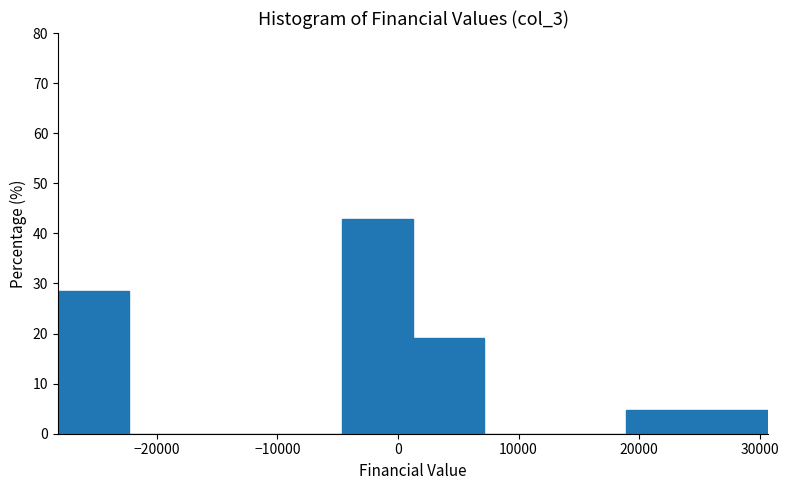

Which range on the x-axis has the tallest bar?

-5000 to 1000